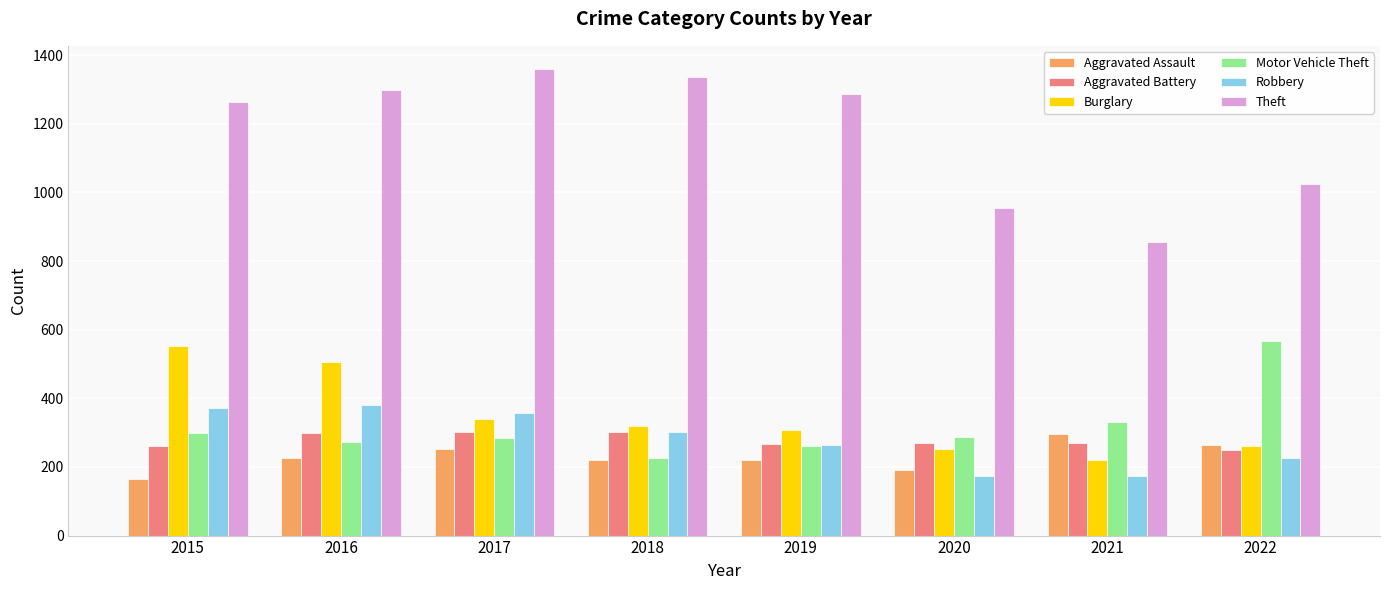

How many bars are there in each group?

6